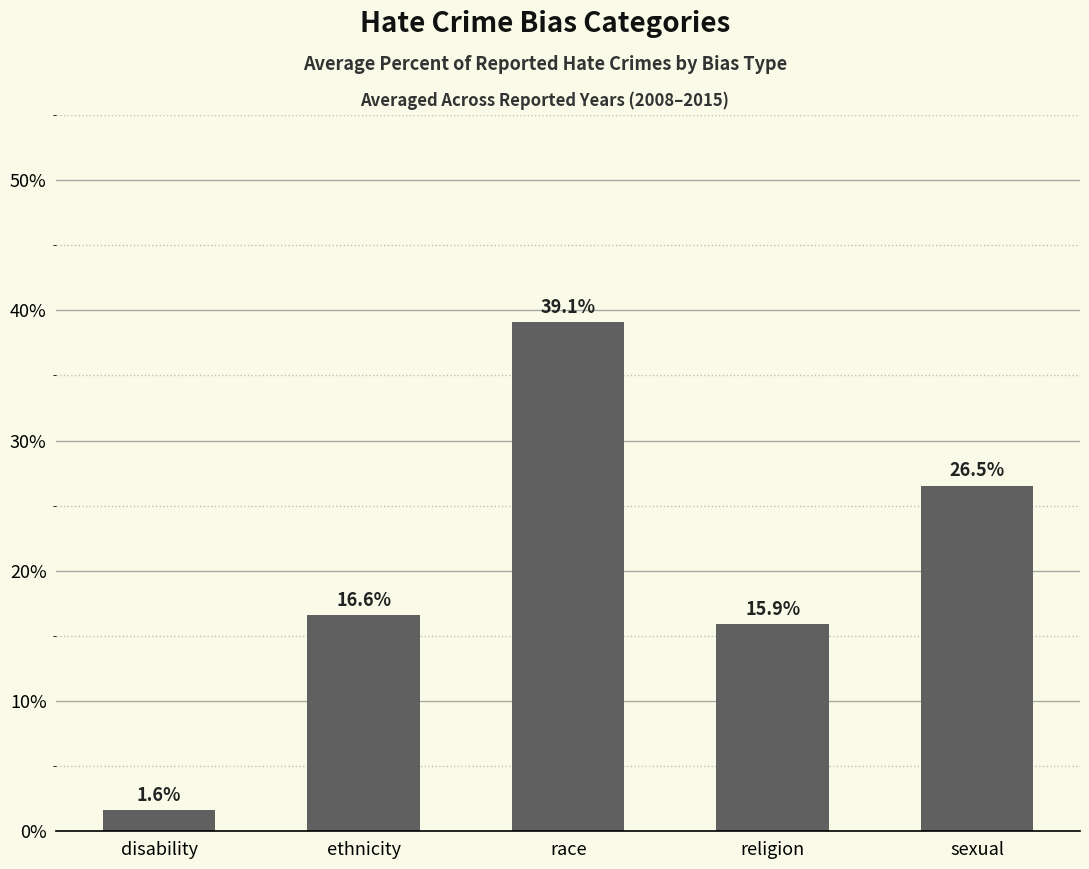

What position from the left is sexual?

5